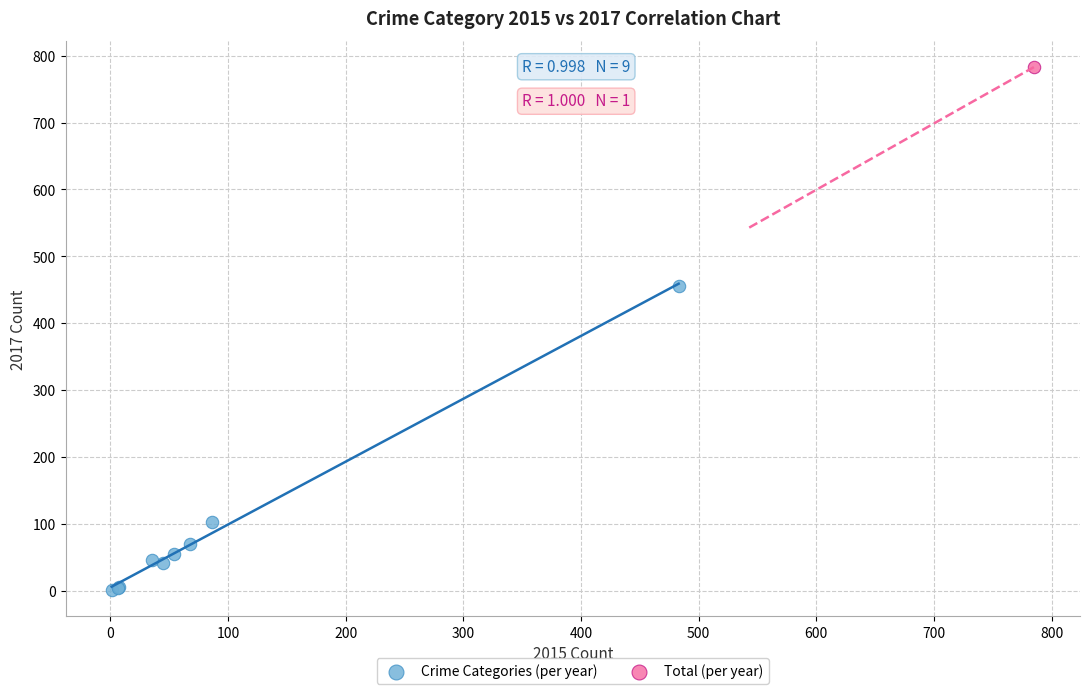

What are all the series names shown in the legend?

Crime Categories (per year), Total (per year)